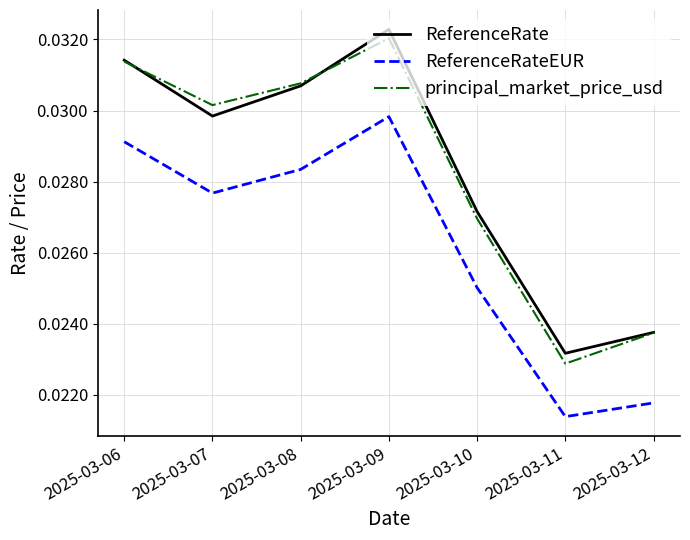

At which label does principal_market_price_usd reach its peak?

2025-03-09